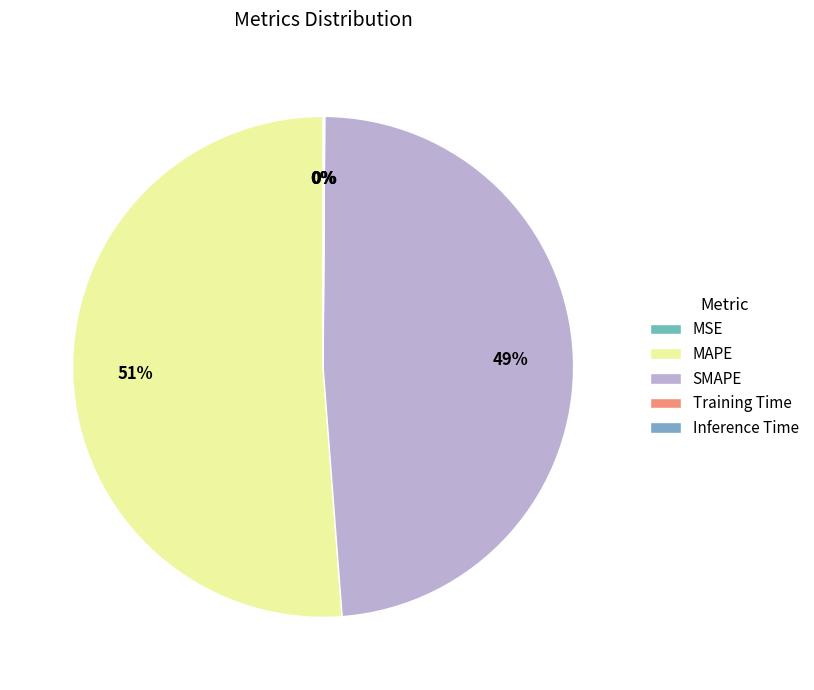

To the nearest percent, what is the difference between the largest and smallest slice percentages?

51%